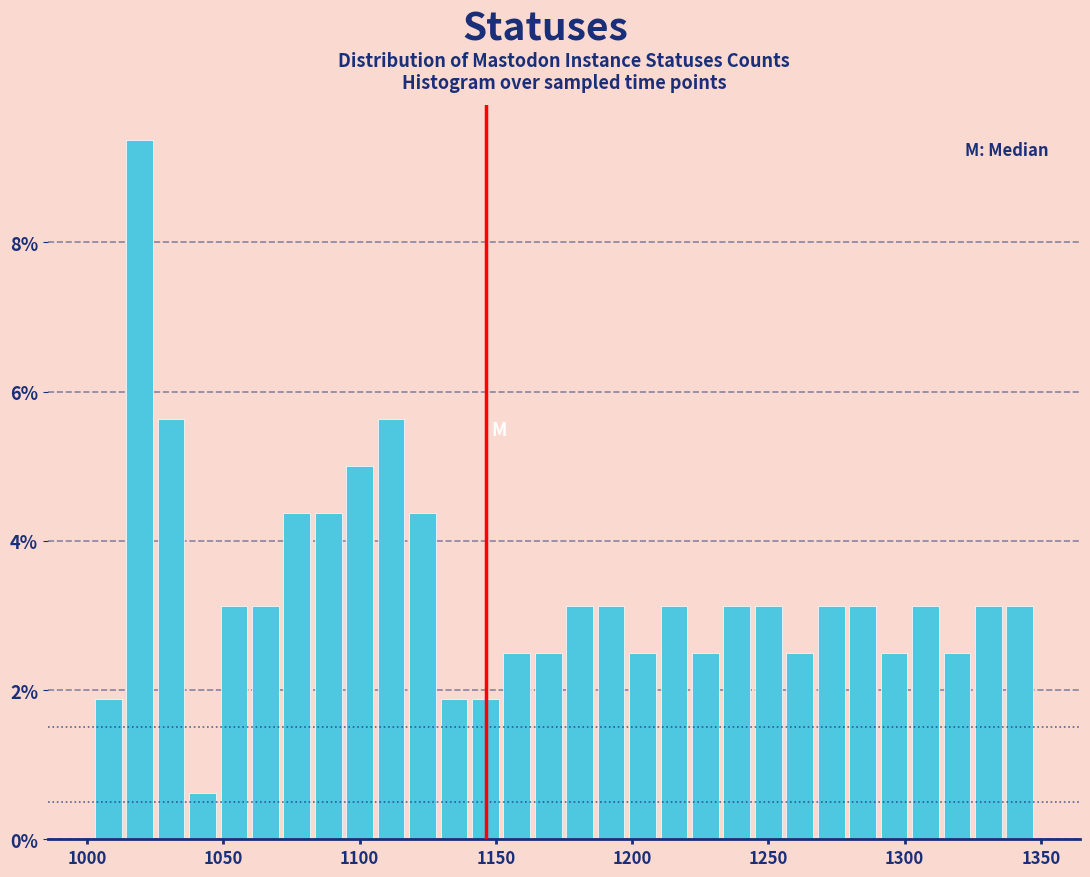

Around what value on the x-axis is the tallest bar? Give the approximate position of its centre, as read against the axis.

1020